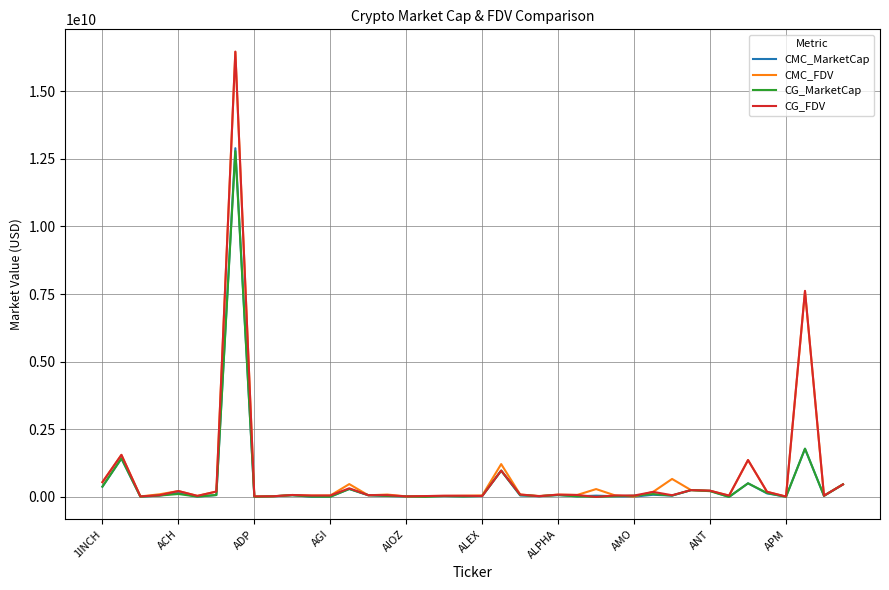

How many values in the CG_FDV series are below 64854185?

20